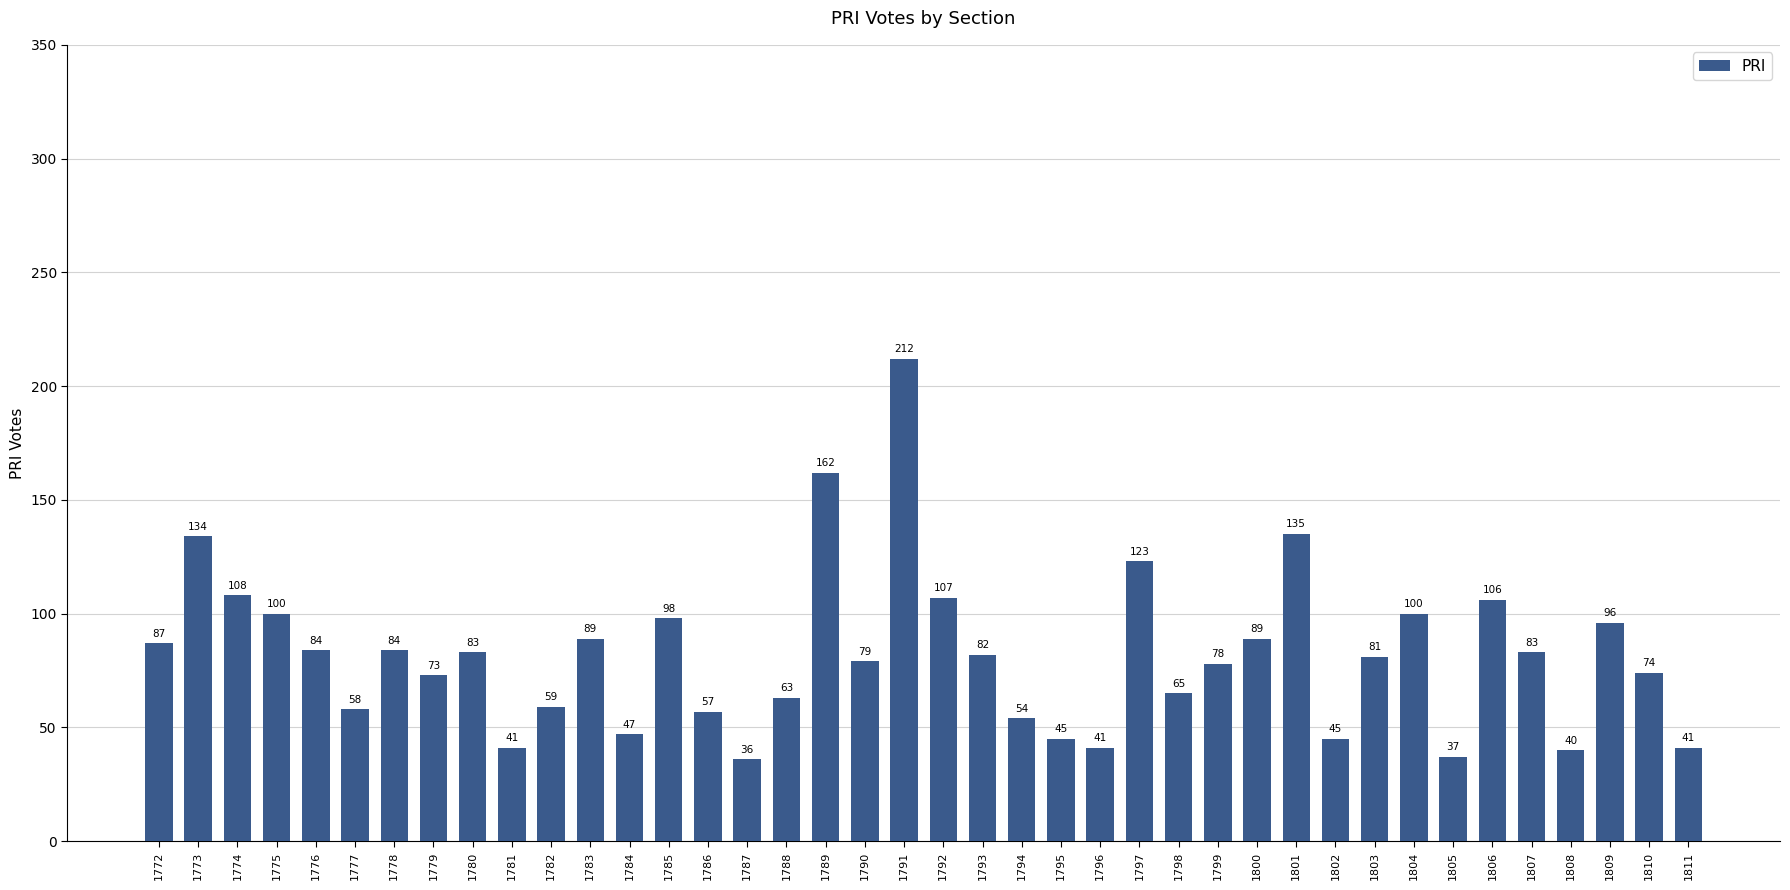

At which label does the data first exceed 82?

1772